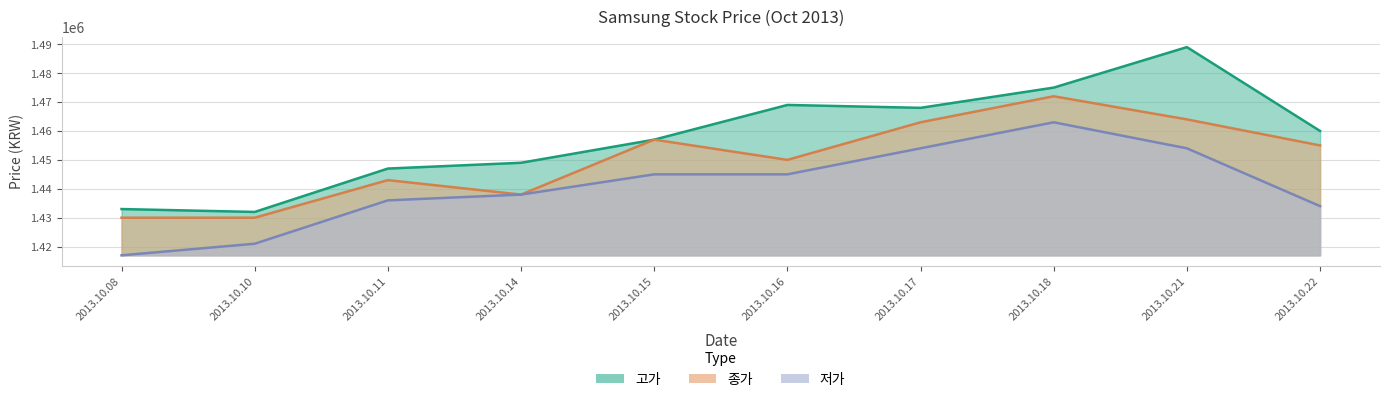

At how many categories does at least one series exceed 1467006?

4